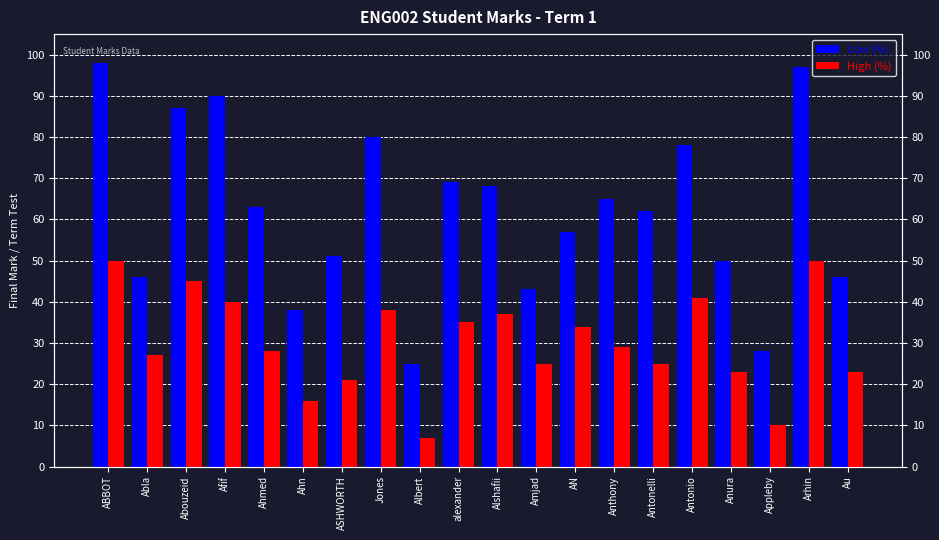

List the series in order of their overall mean, lowest first.

High (%), Low (%)